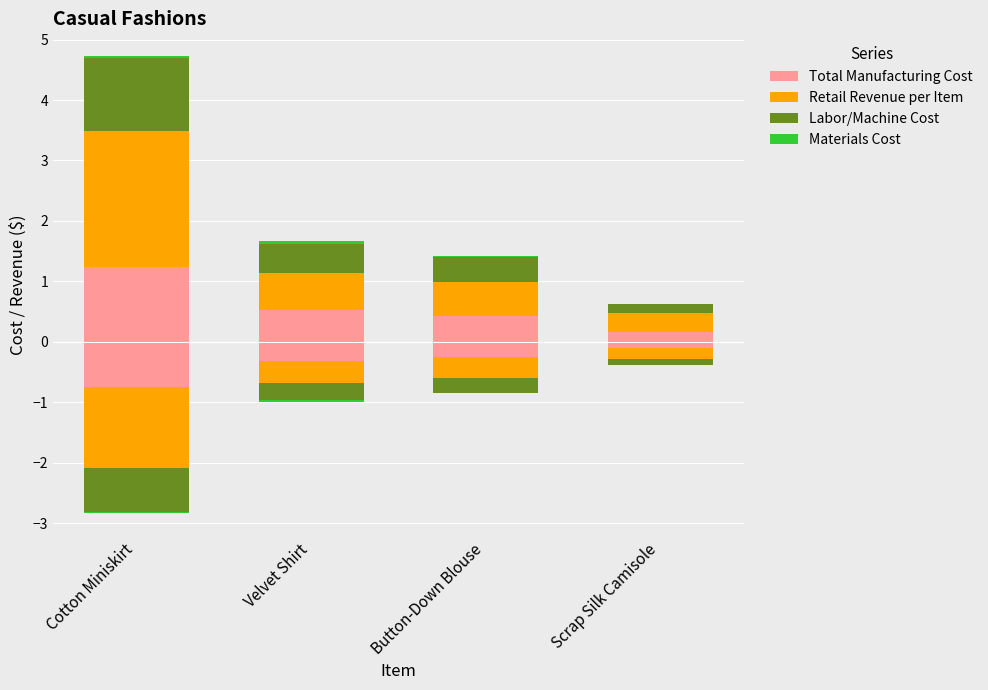

What is the difference between the highest and lowest values at Scrap Silk Camisole?

0.3